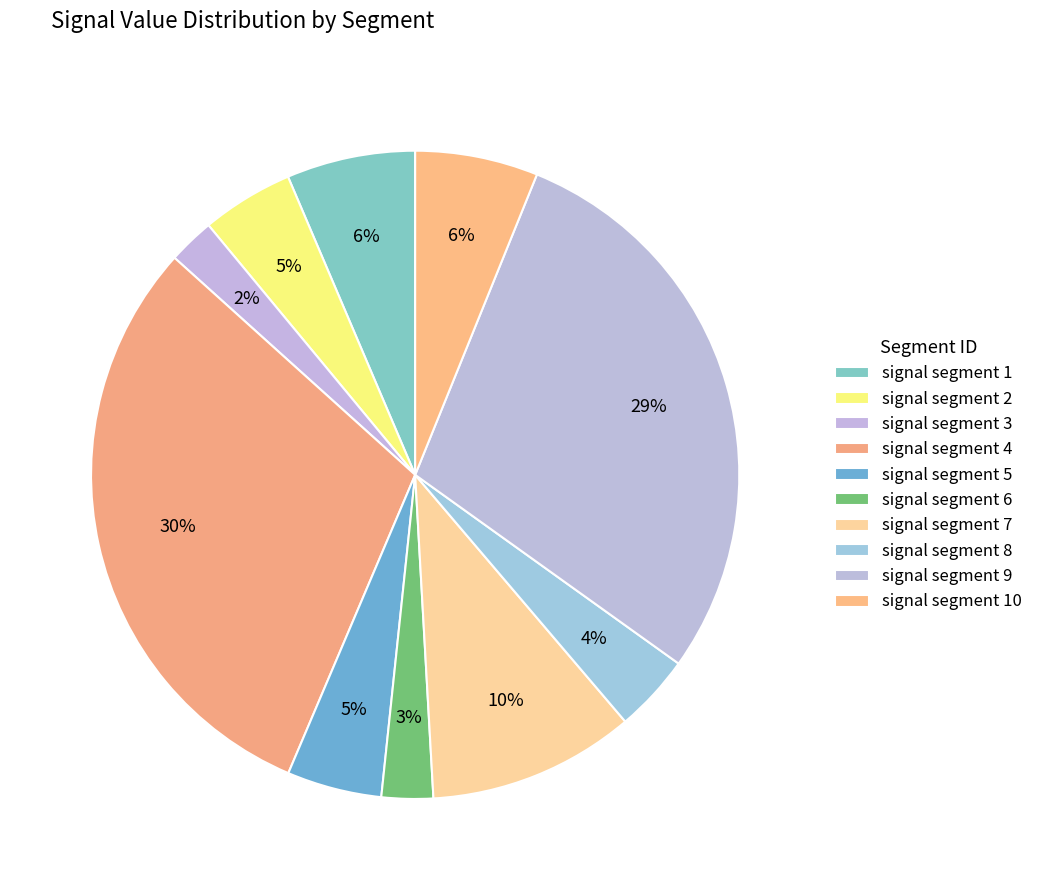

How many segments does this pie chart have?

10